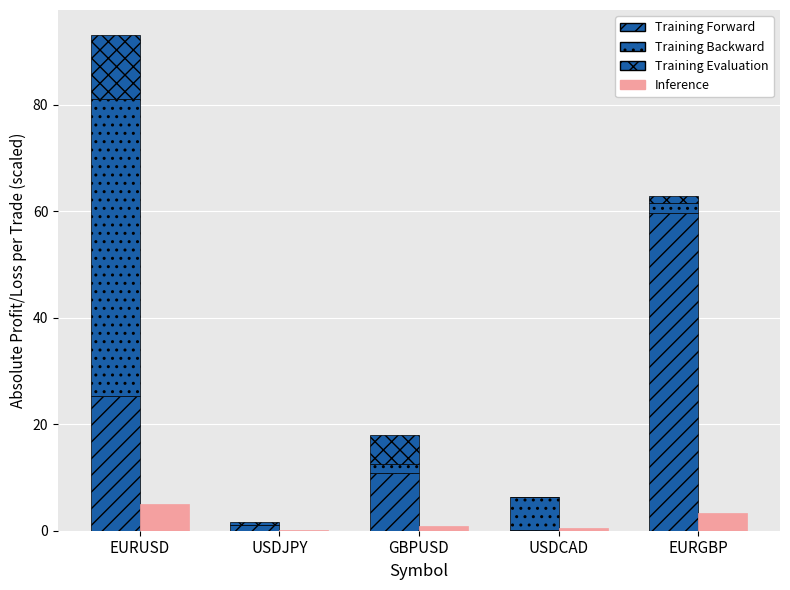

What is the average value of the Inference series?

2.0